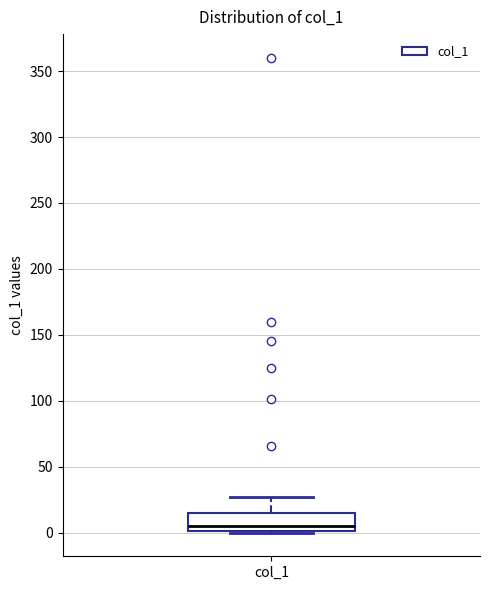

Read this box plot against the y-axis: the position of the median line, the range covered by the box, and the ends of both whiskers. The values are not printed on the chart, so give them approximately, as read against the axis.

median 5, box 0 to 15, whiskers 0 to 25